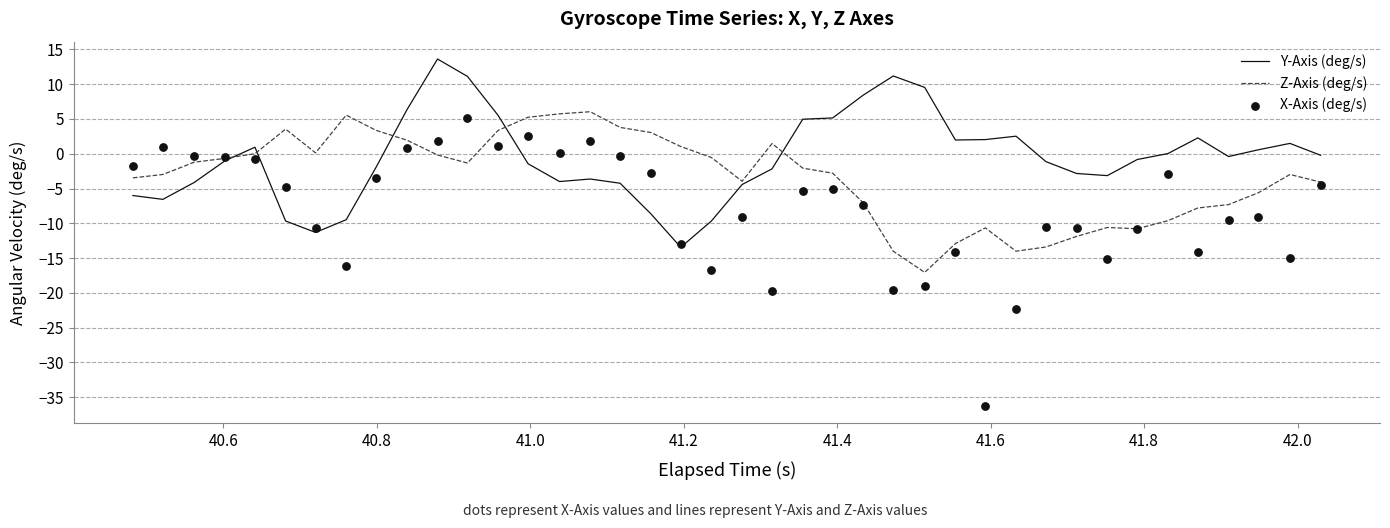

What is the minimum value for Z-Axis (deg/s)?

-17.1